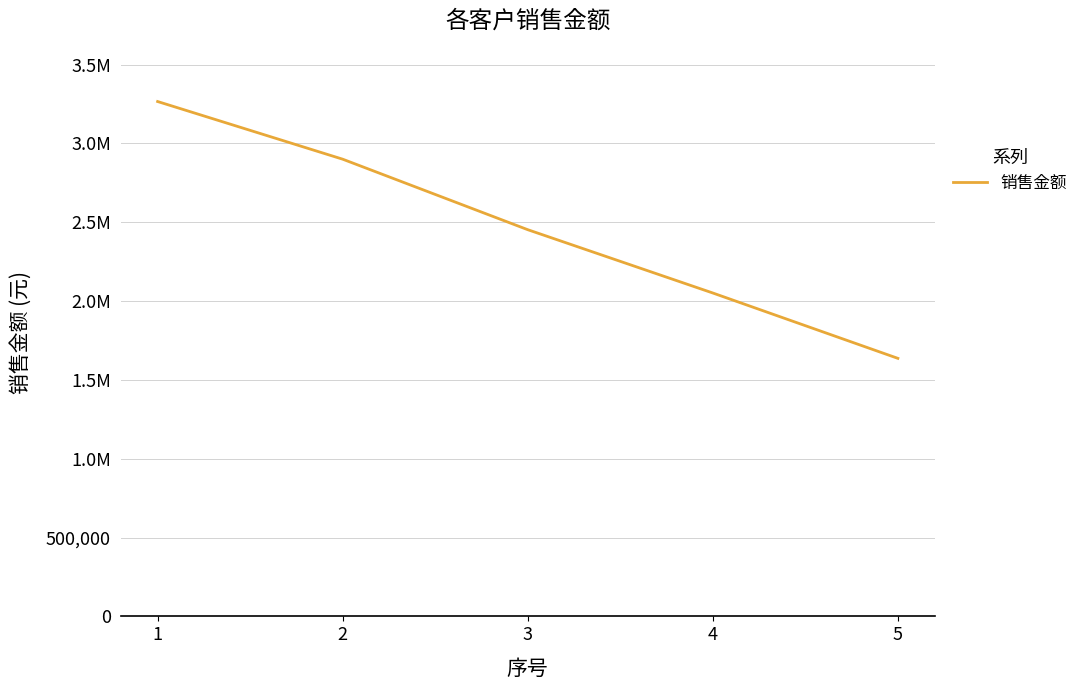

Is this an area chart (filled region under the line)?

No